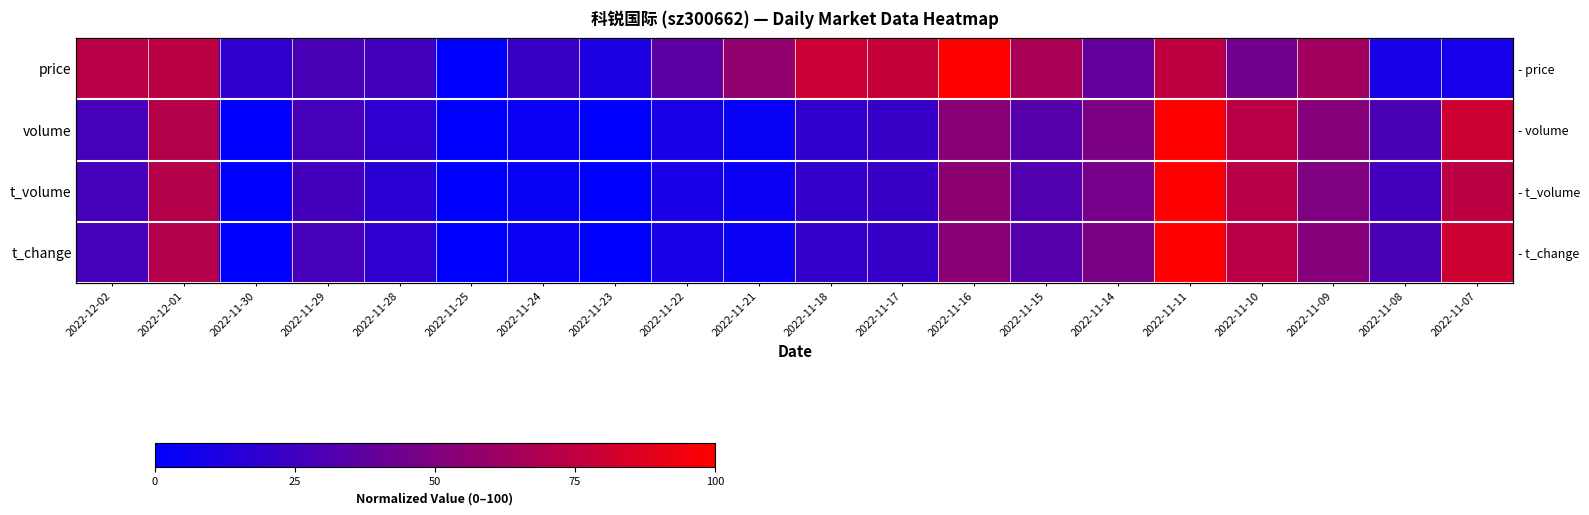

What is the difference between the maximum and second lowest values in the t_change series?

99.7